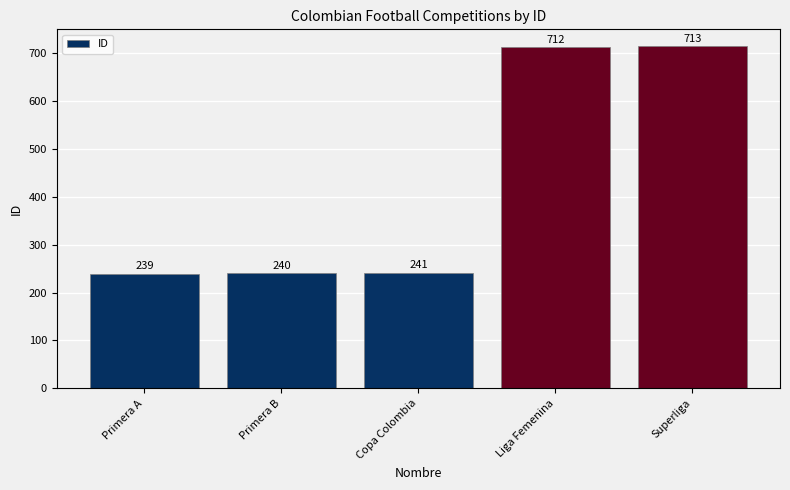

Is it true that the value at Primera B is 240?

True